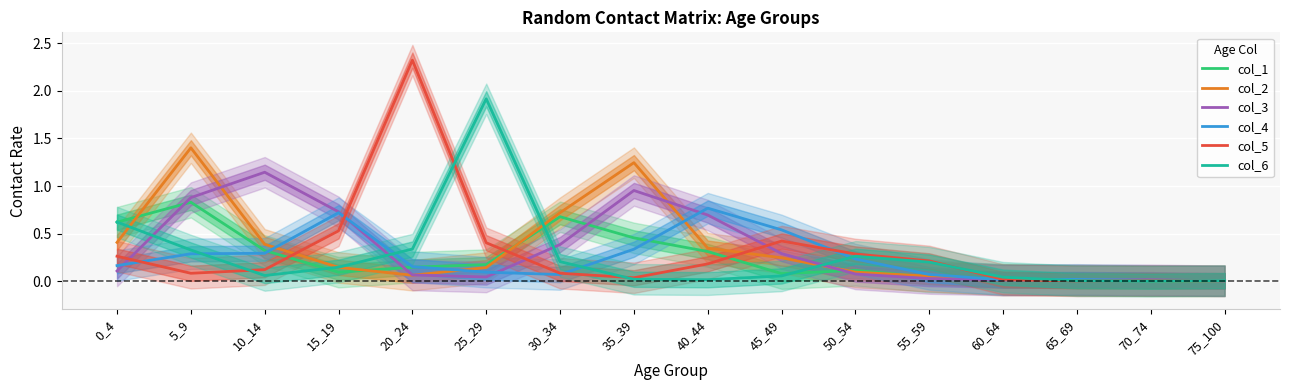

True or false: col_5 and col_1 intersect in this chart.

True